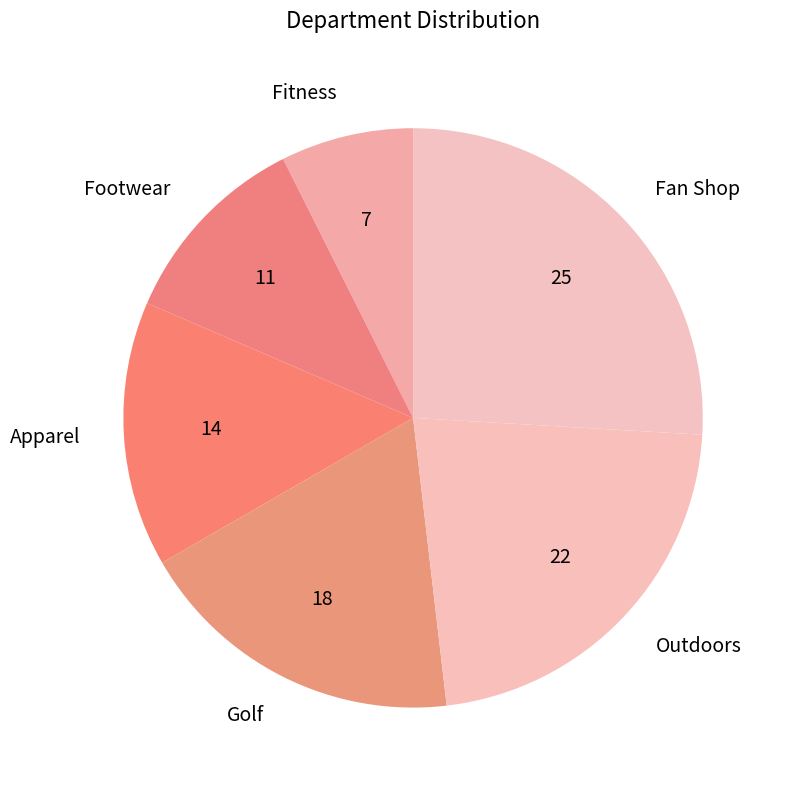

Is Fan Shop the majority of the pie?

No